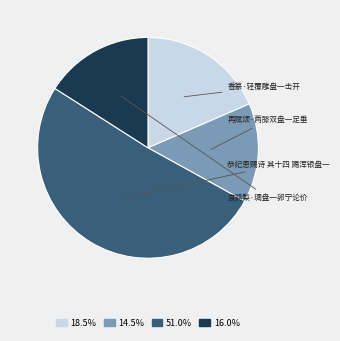

Does any single category account for the majority?

Yes